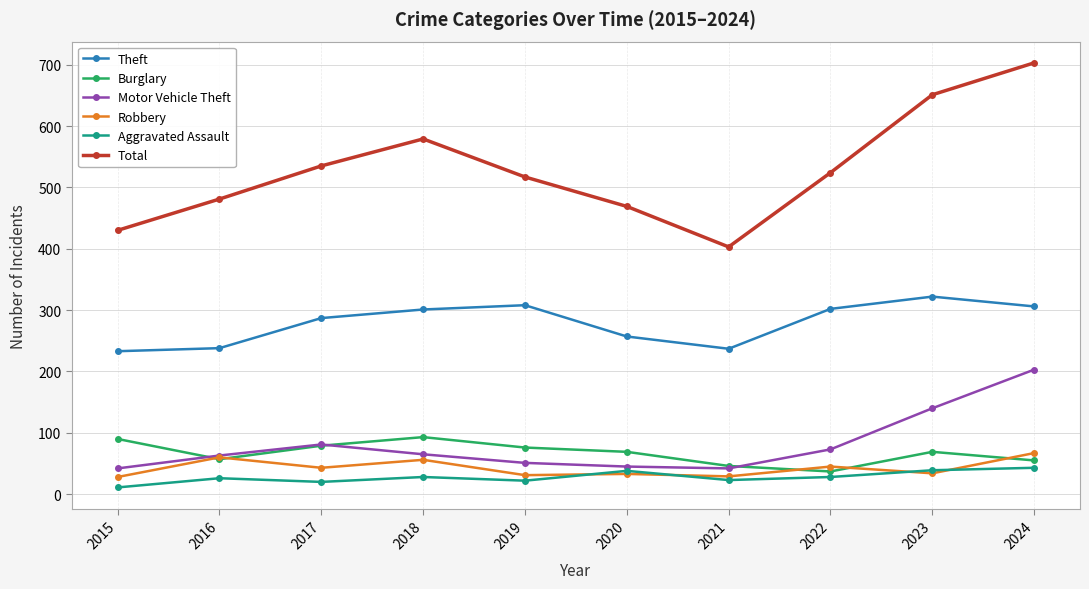

What is the sum of all Theft values?

2791